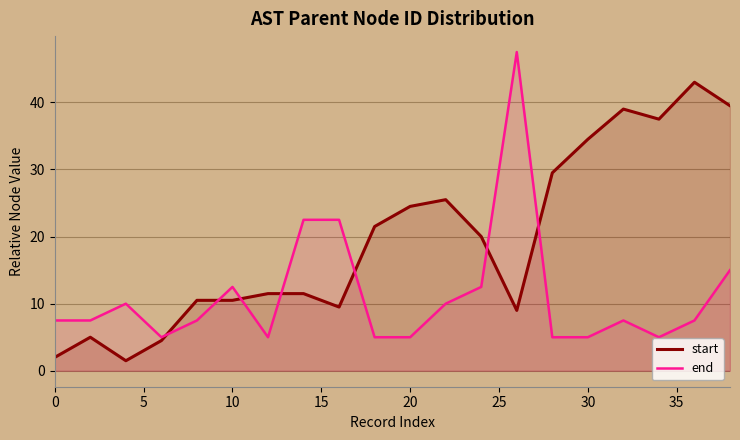

True or false: end and start cross at least once.

True